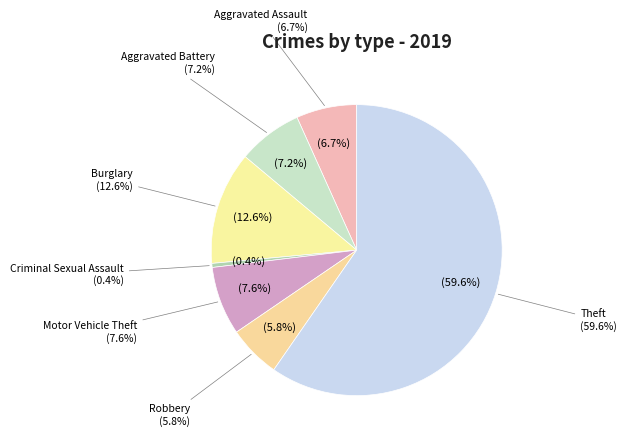

Rank the categories by value from highest to lowest.

Theft, Burglary, Motor Vehicle Theft, Aggravated Battery, Aggravated Assault, Robbery, Criminal Sexual Assault